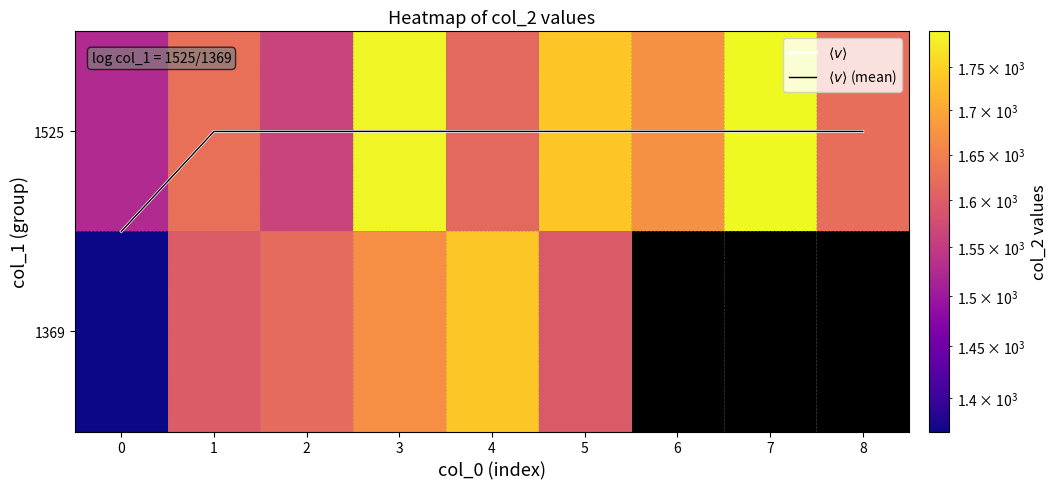

How many data points in 1369 are less than 1668?

4